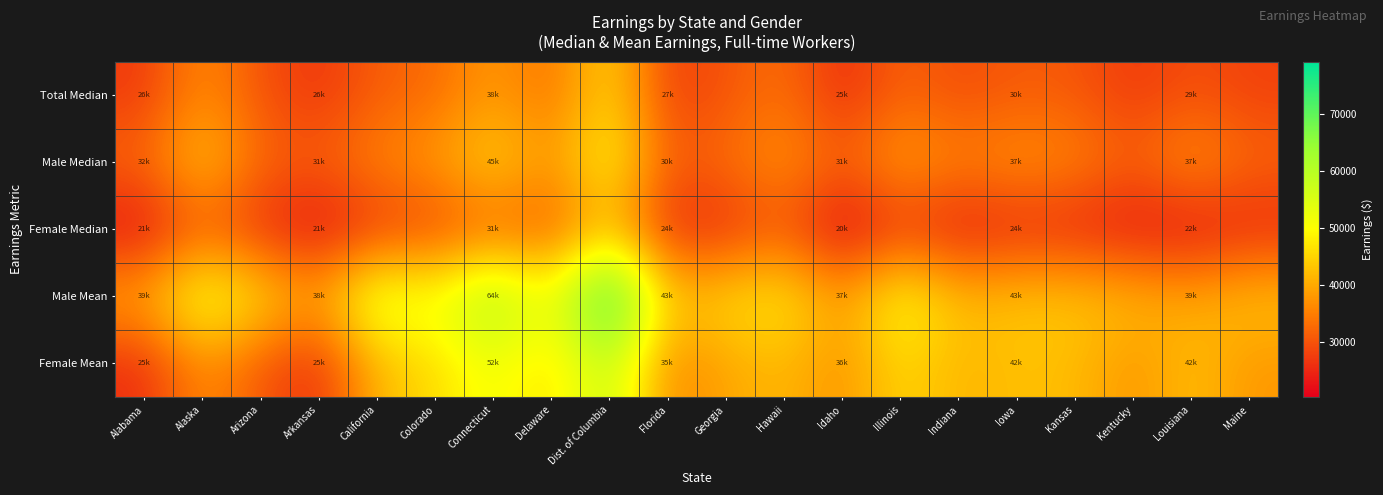

Which series has the largest total across all categories?

Male Mean